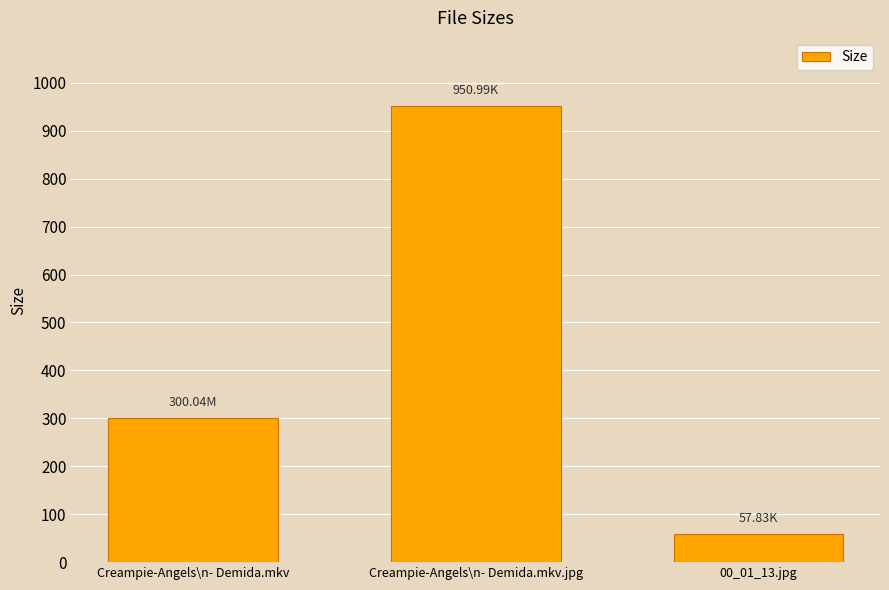

Which has a higher value, Creampie-Angels\n- Demida.mkv.jpg or Creampie-Angels\n- Demida.mkv?

Creampie-Angels\n- Demida.mkv.jpg